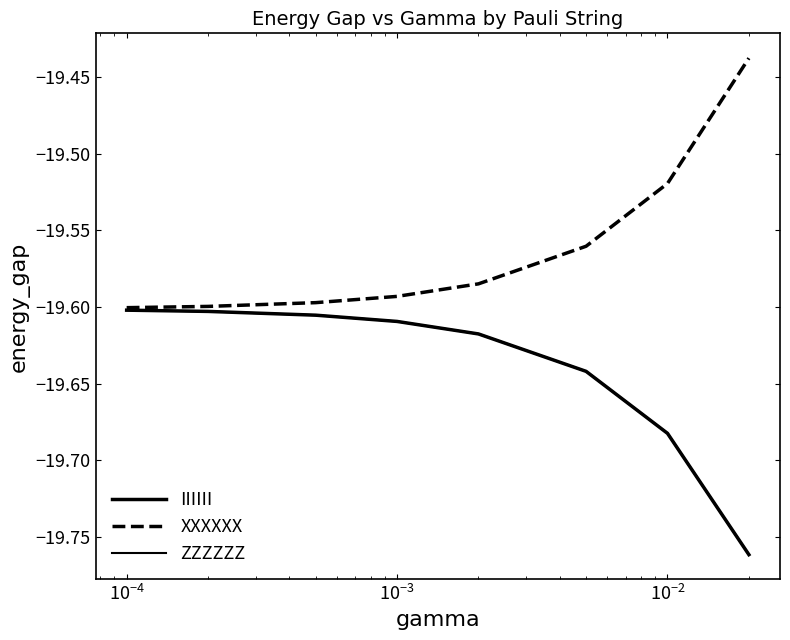

Does the chart display data point markers on the line(s)?

No